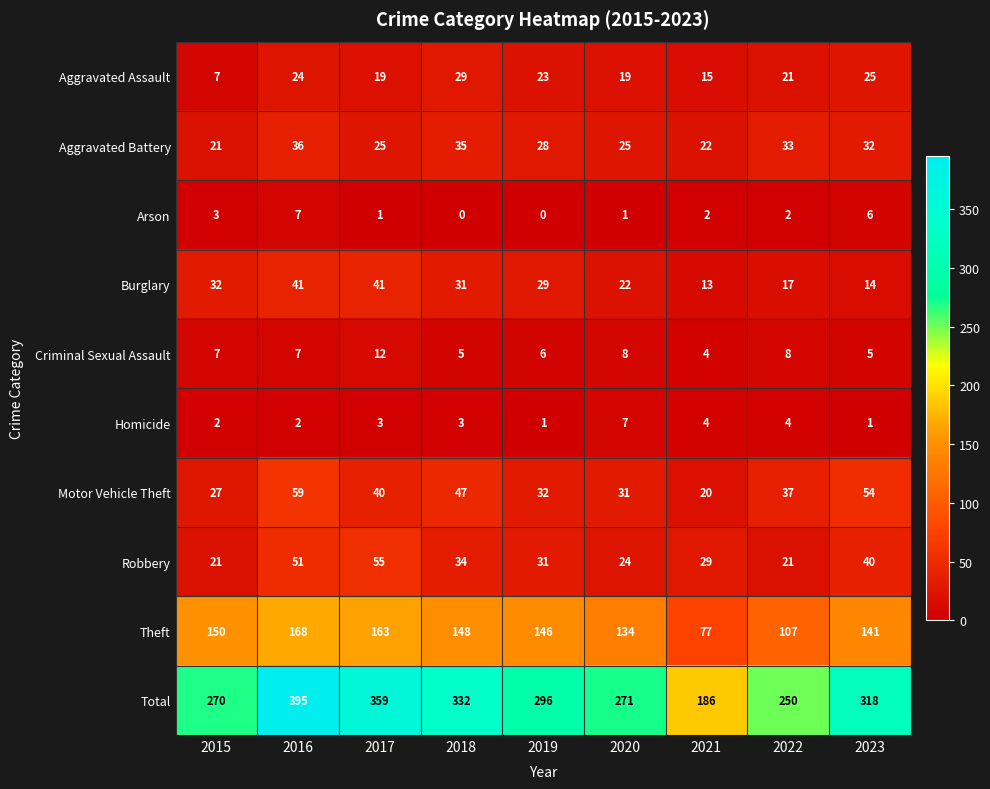

What is the sum of the Burglary values at 2017 and 2022?

58